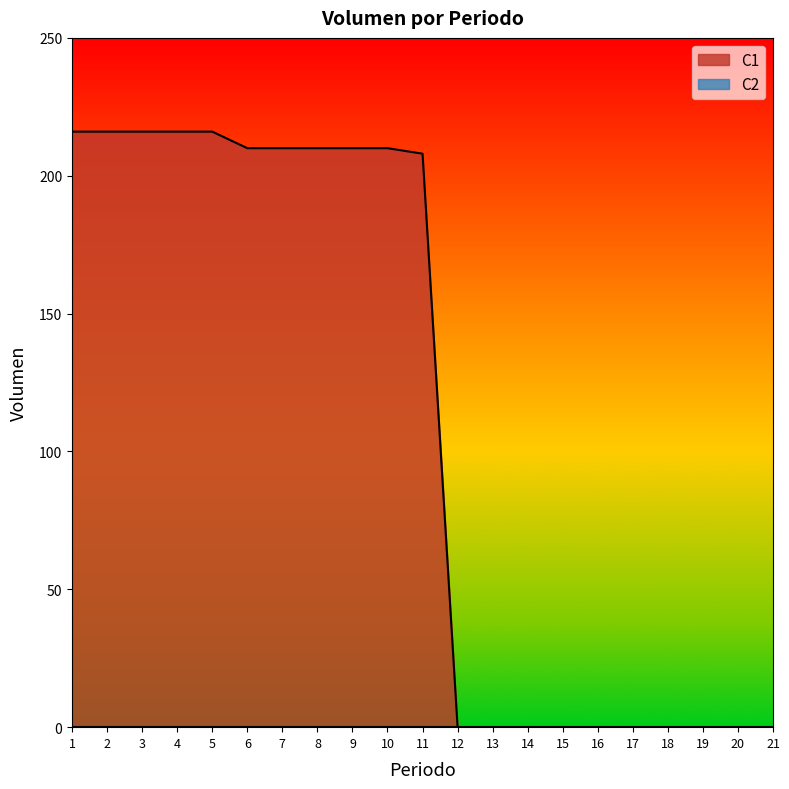

What is the maximum value shown in the chart?

216